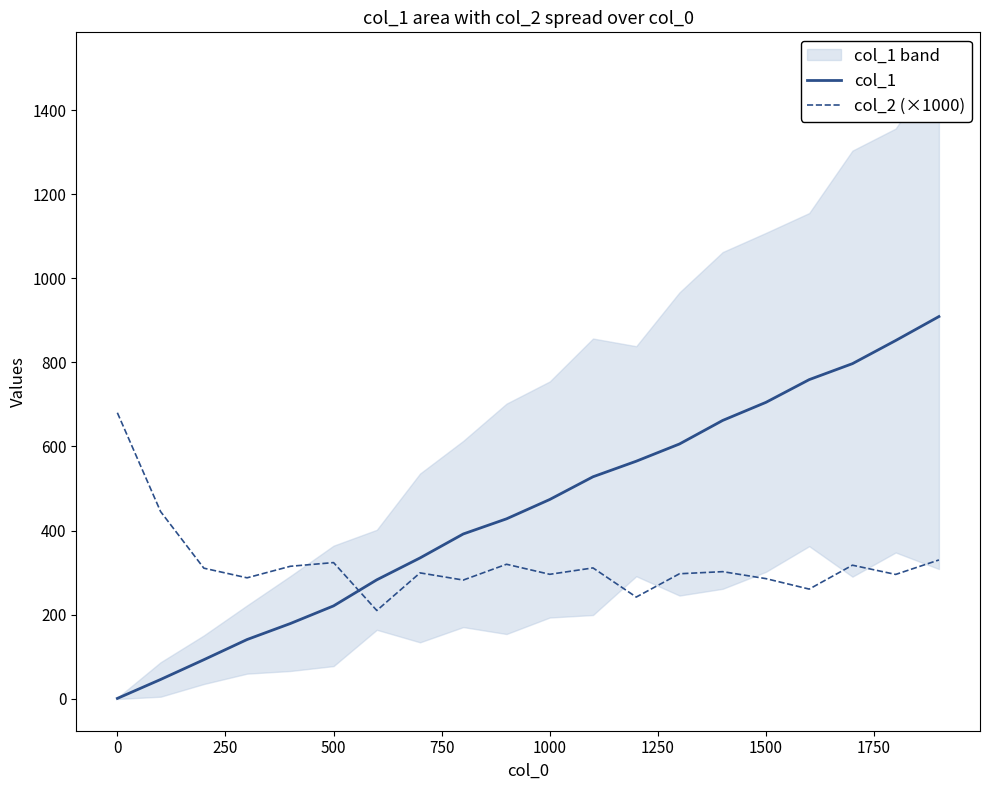

What is the average value of the col_2 (×1000) series?

320.7